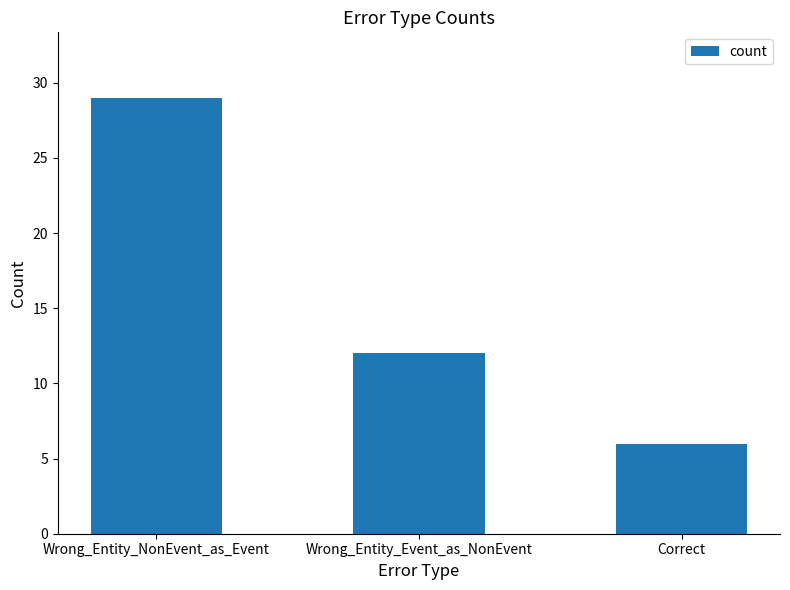

The chart shows a value of 4 at Correct. True or false?

False